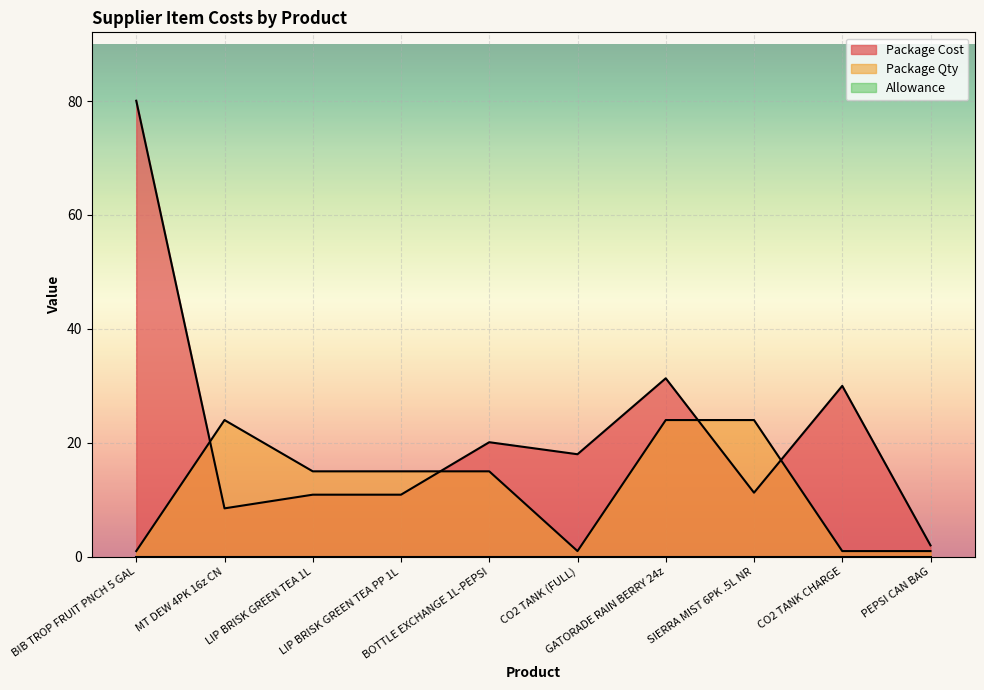

Does the chart display data point markers on the line(s)?

No